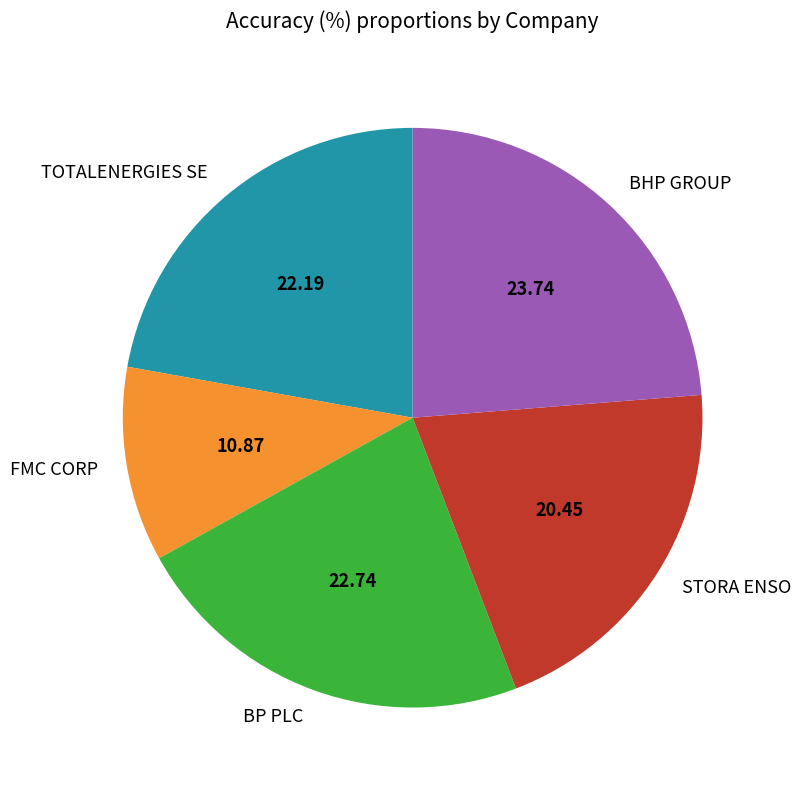

Which slice is the largest?

BHP GROUP